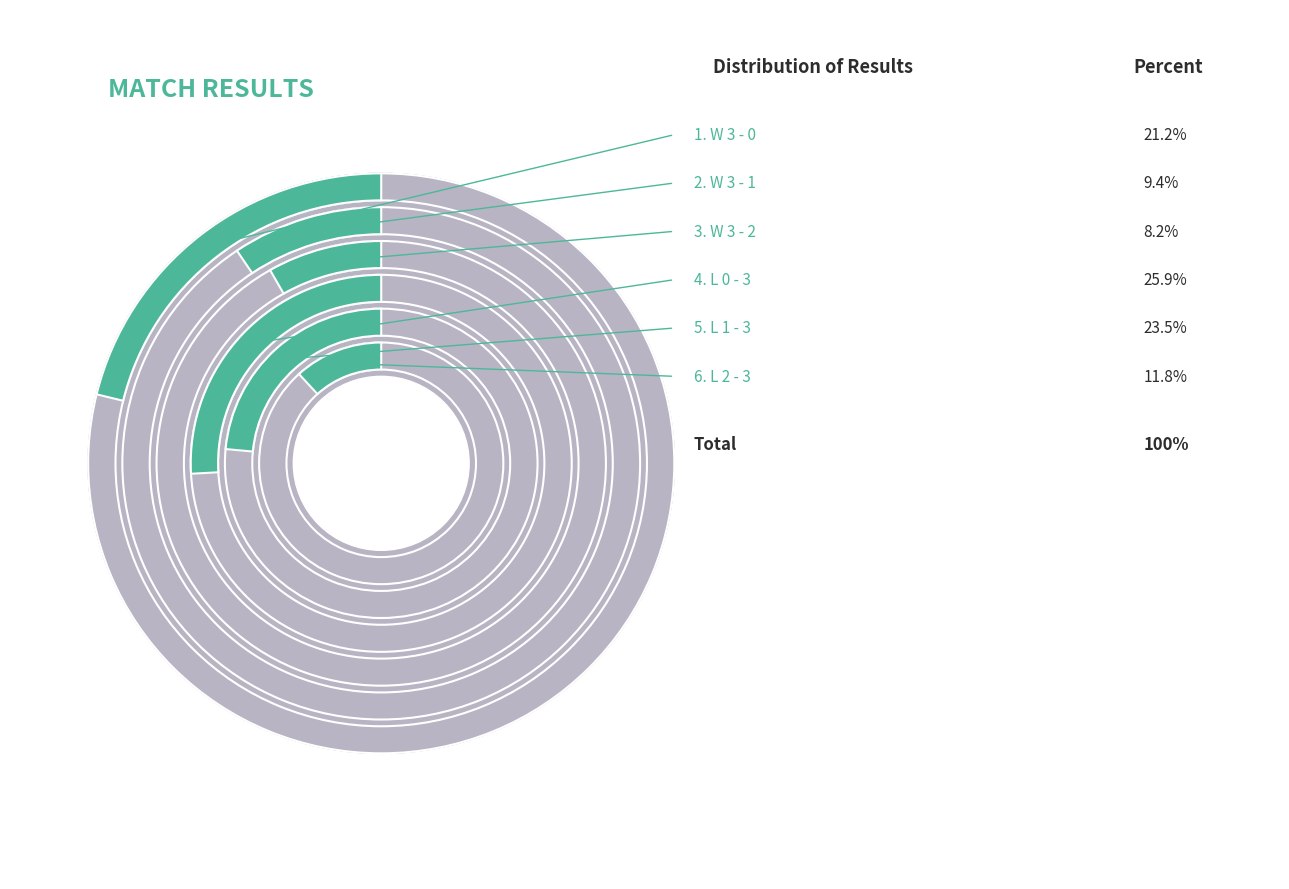

Which category has the biggest portion of the pie?

L 0 - 3